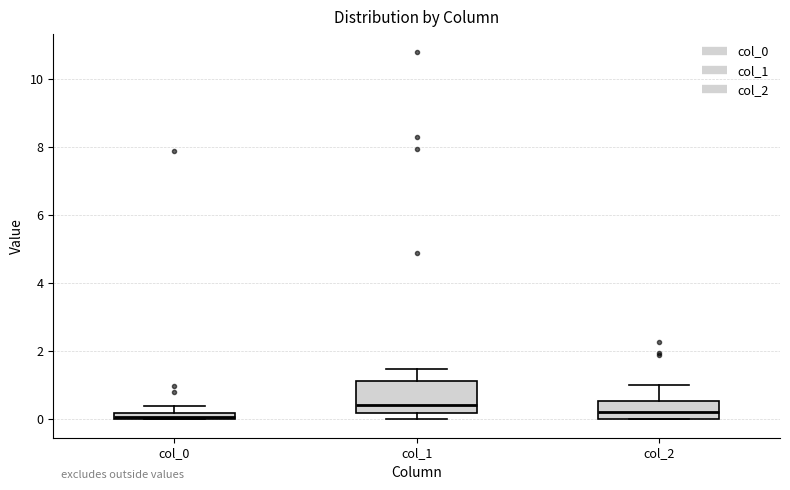

Which box is the tallest, from its lower edge to its upper edge?

col_1